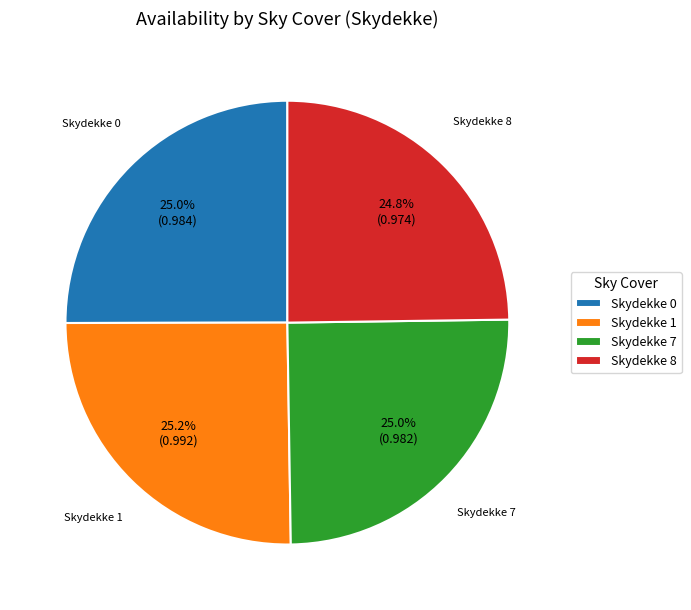

Approximately how many times larger is the value at Skydekke 8 compared to Skydekke 7?

1.0